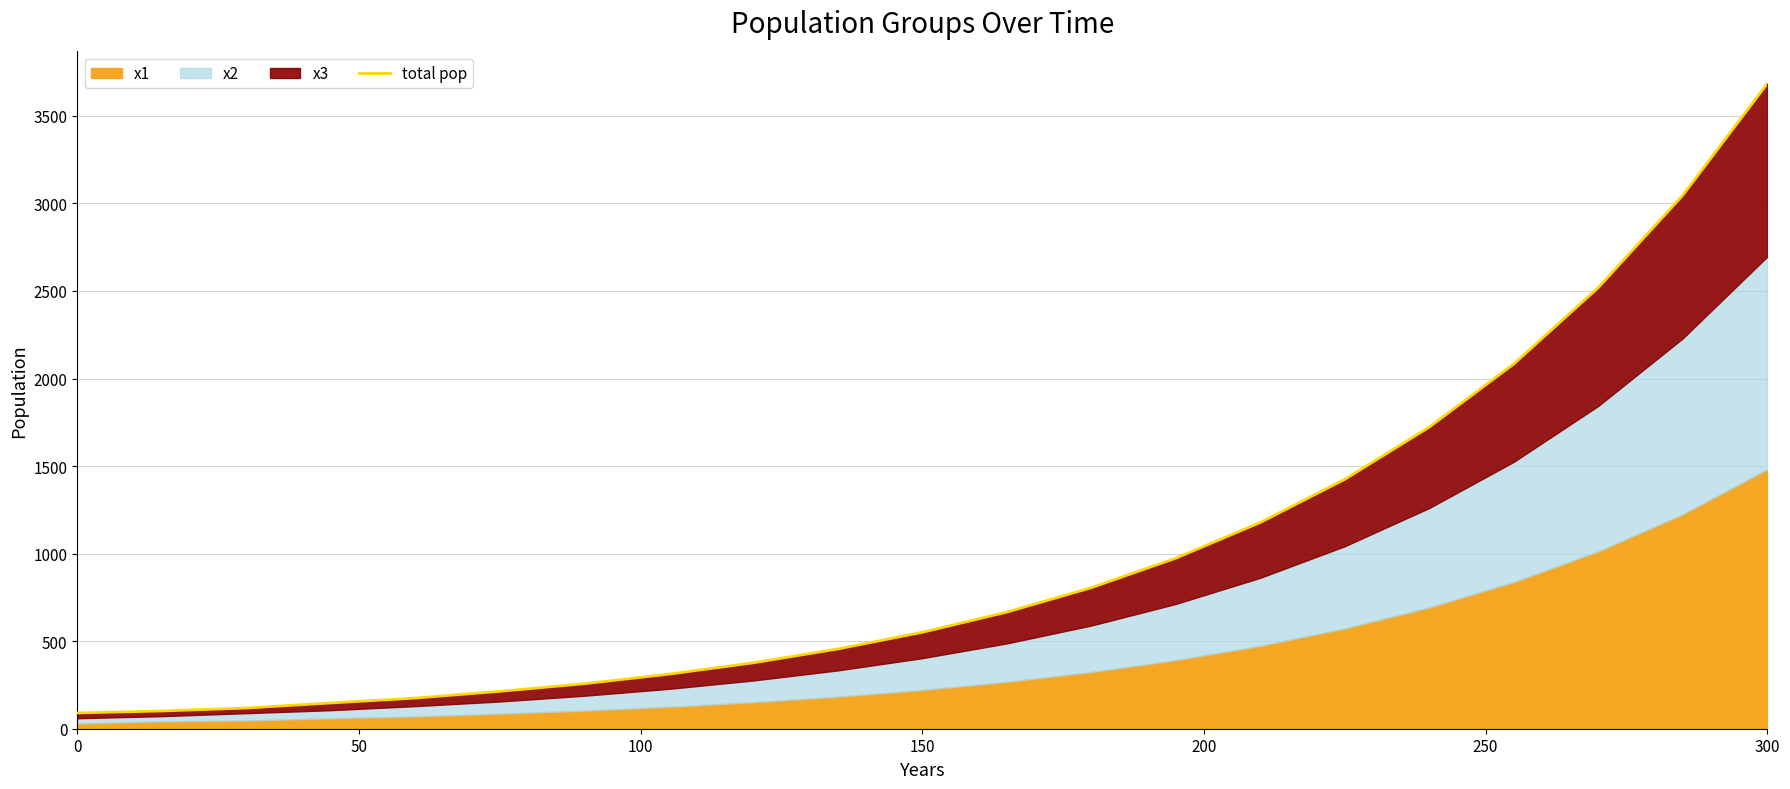

True or false: the data has more than 0 interior local peaks.

False